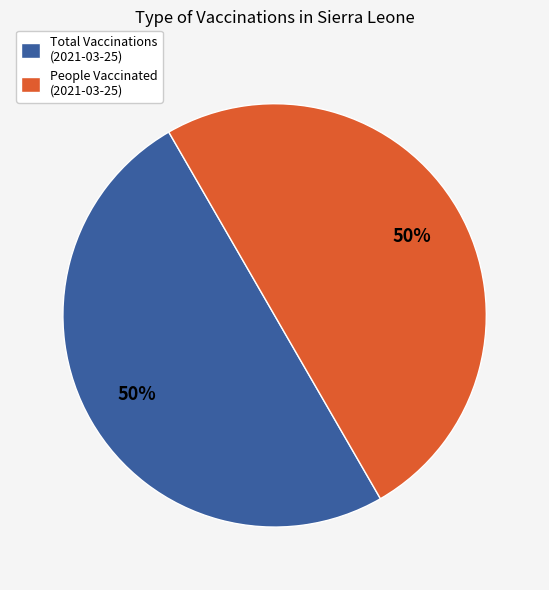

How many segments does this pie chart have?

2